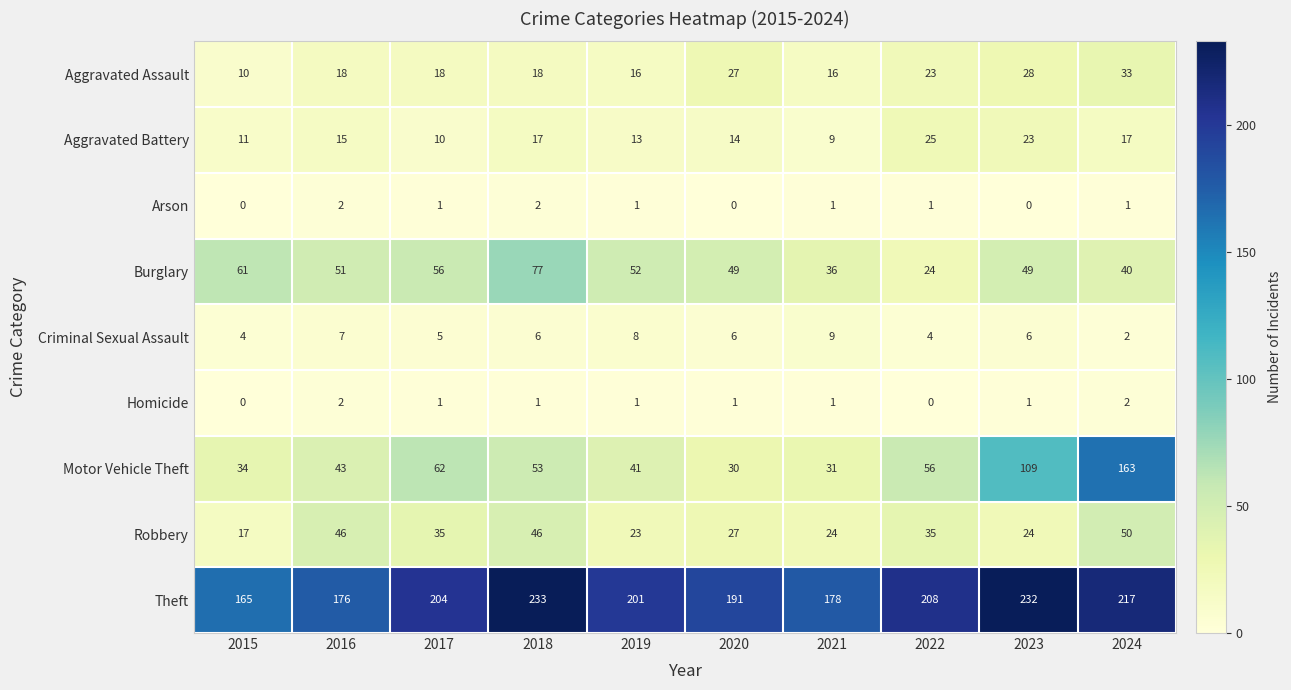

Where is Aggravated Assault nearest to the value 21?

2022